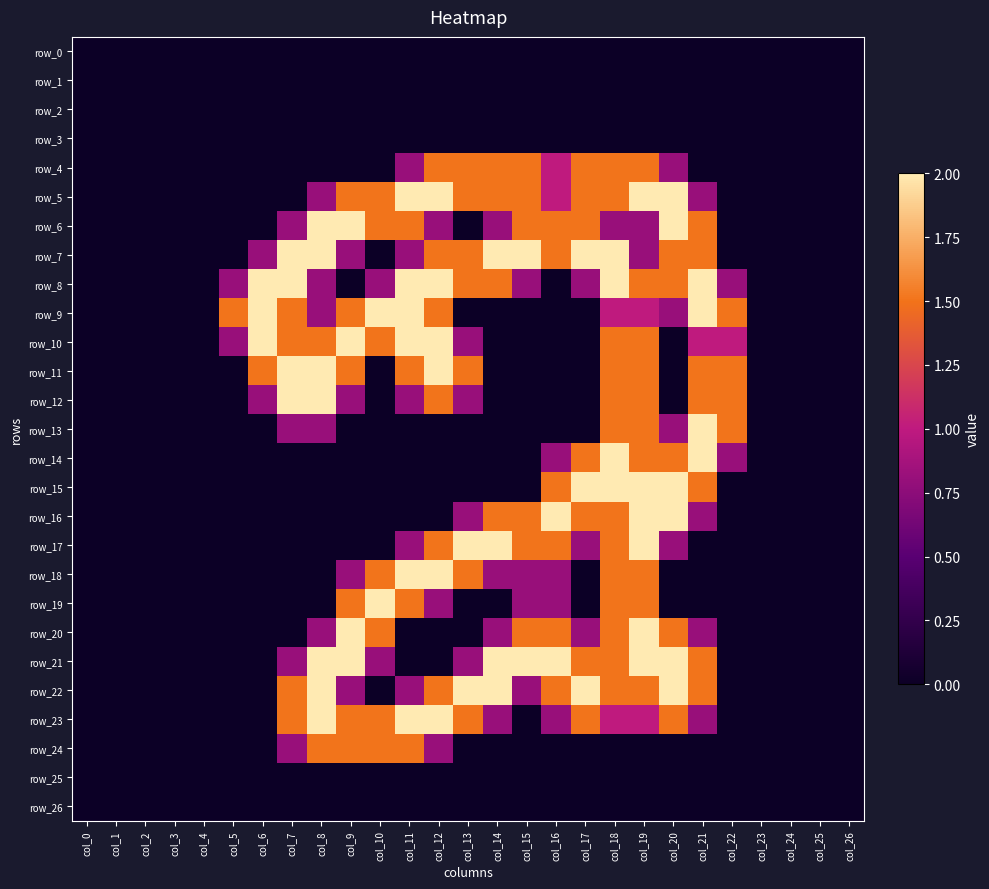

Reading right to left, extract all data points from this chart.

row_0: col_26=0.0	col_25=0.0	col_24=0.0	col_23=0.0	col_22=0.0	col_21=0.0	col_20=0.0	col_19=0.0	col_18=0.0	col_17=0.0	col_16=0.0	col_15=0.0	col_14=0.0	col_13=0.0	col_12=0.0	col_11=0.0	col_10=0.0	col_9=0.0	col_8=0.0	col_7=0.0	col_6=0.0	col_5=0.0	col_4=0.0	col_3=0.0	col_2=0.0	col_1=0.0	col_0=0.0
row_1: col_26=0.0	col_25=0.0	col_24=0.0	col_23=0.0	col_22=0.0	col_21=0.0	col_20=0.0	col_19=0.0	col_18=0.0	col_17=0.0	col_16=0.0	col_15=0.0	col_14=0.0	col_13=0.0	col_12=0.0	col_11=0.0	col_10=0.0	col_9=0.0	col_8=0.0	col_7=0.0	col_6=0.0	col_5=0.0	col_4=0.0	col_3=0.0	col_2=0.0	col_1=0.0	col_0=0.0
row_2: col_26=0.0	col_25=0.0	col_24=0.0	col_23=0.0	col_22=0.0	col_21=0.0	col_20=0.0	col_19=0.0	col_18=0.0	col_17=0.0	col_16=0.0	col_15=0.0	col_14=0.0	col_13=0.0	col_12=0.0	col_11=0.0	col_10=0.0	col_9=0.0	col_8=0.0	col_7=0.0	col_6=0.0	col_5=0.0	col_4=0.0	col_3=0.0	col_2=0.0	col_1=0.0	col_0=0.0
row_3: col_26=0.0	col_25=0.0	col_24=0.0	col_23=0.0	col_22=0.0	col_21=0.0	col_20=0.0	col_19=0.0	col_18=0.0	col_17=0.0	col_16=0.0	col_15=0.0	col_14=0.0	col_13=0.0	col_12=0.0	col_11=0.0	col_10=0.0	col_9=0.0	col_8=0.0	col_7=0.0	col_6=0.0	col_5=0.0	col_4=0.0	col_3=0.0	col_2=0.0	col_1=0.0	col_0=0.0
row_4: col_26=0.0	col_25=0.0	col_24=0.0	col_23=0.0	col_22=0.0	col_21=0.0	col_20=0.8	col_19=1.5	col_18=1.5	col_17=1.5	col_16=1.0	col_15=1.5	col_14=1.5	col_13=1.5	col_12=1.5	col_11=0.8	col_10=0.0	col_9=0.0	col_8=0.0	col_7=0.0	col_6=0.0	col_5=0.0	col_4=0.0	col_3=0.0	col_2=0.0	col_1=0.0	col_0=0.0
row_5: col_26=0.0	col_25=0.0	col_24=0.0	col_23=0.0	col_22=0.0	col_21=0.8	col_20=2.0	col_19=2.0	col_18=1.5	col_17=1.5	col_16=1.0	col_15=1.5	col_14=1.5	col_13=1.5	col_12=2.0	col_11=2.0	col_10=1.5	col_9=1.5	col_8=0.8	col_7=0.0	col_6=0.0	col_5=0.0	col_4=0.0	col_3=0.0	col_2=0.0	col_1=0.0	col_0=0.0
row_6: col_26=0.0	col_25=0.0	col_24=0.0	col_23=0.0	col_22=0.0	col_21=1.5	col_20=2.0	col_19=0.8	col_18=0.8	col_17=1.5	col_16=1.5	col_15=1.5	col_14=0.8	col_13=0.0	col_12=0.8	col_11=1.5	col_10=1.5	col_9=2.0	col_8=2.0	col_7=0.8	col_6=0.0	col_5=0.0	col_4=0.0	col_3=0.0	col_2=0.0	col_1=0.0	col_0=0.0
row_7: col_26=0.0	col_25=0.0	col_24=0.0	col_23=0.0	col_22=0.0	col_21=1.5	col_20=1.5	col_19=0.8	col_18=2.0	col_17=2.0	col_16=1.5	col_15=2.0	col_14=2.0	col_13=1.5	col_12=1.5	col_11=0.8	col_10=0.0	col_9=0.8	col_8=2.0	col_7=2.0	col_6=0.8	col_5=0.0	col_4=0.0	col_3=0.0	col_2=0.0	col_1=0.0	col_0=0.0
row_8: col_26=0.0	col_25=0.0	col_24=0.0	col_23=0.0	col_22=0.8	col_21=2.0	col_20=1.5	col_19=1.5	col_18=2.0	col_17=0.8	col_16=0.0	col_15=0.8	col_14=1.5	col_13=1.5	col_12=2.0	col_11=2.0	col_10=0.8	col_9=0.0	col_8=0.8	col_7=2.0	col_6=2.0	col_5=0.8	col_4=0.0	col_3=0.0	col_2=0.0	col_1=0.0	col_0=0.0
row_9: col_26=0.0	col_25=0.0	col_24=0.0	col_23=0.0	col_22=1.5	col_21=2.0	col_20=0.8	col_19=1.0	col_18=1.0	col_17=0.0	col_16=0.0	col_15=0.0	col_14=0.0	col_13=0.0	col_12=1.5	col_11=2.0	col_10=2.0	col_9=1.5	col_8=0.8	col_7=1.5	col_6=2.0	col_5=1.5	col_4=0.0	col_3=0.0	col_2=0.0	col_1=0.0	col_0=0.0
row_10: col_26=0.0	col_25=0.0	col_24=0.0	col_23=0.0	col_22=1.0	col_21=1.0	col_20=0.0	col_19=1.5	col_18=1.5	col_17=0.0	col_16=0.0	col_15=0.0	col_14=0.0	col_13=0.8	col_12=2.0	col_11=2.0	col_10=1.5	col_9=2.0	col_8=1.5	col_7=1.5	col_6=2.0	col_5=0.8	col_4=0.0	col_3=0.0	col_2=0.0	col_1=0.0	col_0=0.0
row_11: col_26=0.0	col_25=0.0	col_24=0.0	col_23=0.0	col_22=1.5	col_21=1.5	col_20=0.0	col_19=1.5	col_18=1.5	col_17=0.0	col_16=0.0	col_15=0.0	col_14=0.0	col_13=1.5	col_12=2.0	col_11=1.5	col_10=0.0	col_9=1.5	col_8=2.0	col_7=2.0	col_6=1.5	col_5=0.0	col_4=0.0	col_3=0.0	col_2=0.0	col_1=0.0	col_0=0.0
row_12: col_26=0.0	col_25=0.0	col_24=0.0	col_23=0.0	col_22=1.5	col_21=1.5	col_20=0.0	col_19=1.5	col_18=1.5	col_17=0.0	col_16=0.0	col_15=0.0	col_14=0.0	col_13=0.8	col_12=1.5	col_11=0.8	col_10=0.0	col_9=0.8	col_8=2.0	col_7=2.0	col_6=0.8	col_5=0.0	col_4=0.0	col_3=0.0	col_2=0.0	col_1=0.0	col_0=0.0
row_13: col_26=0.0	col_25=0.0	col_24=0.0	col_23=0.0	col_22=1.5	col_21=2.0	col_20=0.8	col_19=1.5	col_18=1.5	col_17=0.0	col_16=0.0	col_15=0.0	col_14=0.0	col_13=0.0	col_12=0.0	col_11=0.0	col_10=0.0	col_9=0.0	col_8=0.8	col_7=0.8	col_6=0.0	col_5=0.0	col_4=0.0	col_3=0.0	col_2=0.0	col_1=0.0	col_0=0.0
row_14: col_26=0.0	col_25=0.0	col_24=0.0	col_23=0.0	col_22=0.8	col_21=2.0	col_20=1.5	col_19=1.5	col_18=2.0	col_17=1.5	col_16=0.8	col_15=0.0	col_14=0.0	col_13=0.0	col_12=0.0	col_11=0.0	col_10=0.0	col_9=0.0	col_8=0.0	col_7=0.0	col_6=0.0	col_5=0.0	col_4=0.0	col_3=0.0	col_2=0.0	col_1=0.0	col_0=0.0
row_15: col_26=0.0	col_25=0.0	col_24=0.0	col_23=0.0	col_22=0.0	col_21=1.5	col_20=2.0	col_19=2.0	col_18=2.0	col_17=2.0	col_16=1.5	col_15=0.0	col_14=0.0	col_13=0.0	col_12=0.0	col_11=0.0	col_10=0.0	col_9=0.0	col_8=0.0	col_7=0.0	col_6=0.0	col_5=0.0	col_4=0.0	col_3=0.0	col_2=0.0	col_1=0.0	col_0=0.0
row_16: col_26=0.0	col_25=0.0	col_24=0.0	col_23=0.0	col_22=0.0	col_21=0.8	col_20=2.0	col_19=2.0	col_18=1.5	col_17=1.5	col_16=2.0	col_15=1.5	col_14=1.5	col_13=0.8	col_12=0.0	col_11=0.0	col_10=0.0	col_9=0.0	col_8=0.0	col_7=0.0	col_6=0.0	col_5=0.0	col_4=0.0	col_3=0.0	col_2=0.0	col_1=0.0	col_0=0.0
row_17: col_26=0.0	col_25=0.0	col_24=0.0	col_23=0.0	col_22=0.0	col_21=0.0	col_20=0.8	col_19=2.0	col_18=1.5	col_17=0.8	col_16=1.5	col_15=1.5	col_14=2.0	col_13=2.0	col_12=1.5	col_11=0.8	col_10=0.0	col_9=0.0	col_8=0.0	col_7=0.0	col_6=0.0	col_5=0.0	col_4=0.0	col_3=0.0	col_2=0.0	col_1=0.0	col_0=0.0
row_18: col_26=0.0	col_25=0.0	col_24=0.0	col_23=0.0	col_22=0.0	col_21=0.0	col_20=0.0	col_19=1.5	col_18=1.5	col_17=0.0	col_16=0.8	col_15=0.8	col_14=0.8	col_13=1.5	col_12=2.0	col_11=2.0	col_10=1.5	col_9=0.8	col_8=0.0	col_7=0.0	col_6=0.0	col_5=0.0	col_4=0.0	col_3=0.0	col_2=0.0	col_1=0.0	col_0=0.0
row_19: col_26=0.0	col_25=0.0	col_24=0.0	col_23=0.0	col_22=0.0	col_21=0.0	col_20=0.0	col_19=1.5	col_18=1.5	col_17=0.0	col_16=0.8	col_15=0.8	col_14=0.0	col_13=0.0	col_12=0.8	col_11=1.5	col_10=2.0	col_9=1.5	col_8=0.0	col_7=0.0	col_6=0.0	col_5=0.0	col_4=0.0	col_3=0.0	col_2=0.0	col_1=0.0	col_0=0.0
row_20: col_26=0.0	col_25=0.0	col_24=0.0	col_23=0.0	col_22=0.0	col_21=0.8	col_20=1.5	col_19=2.0	col_18=1.5	col_17=0.8	col_16=1.5	col_15=1.5	col_14=0.8	col_13=0.0	col_12=0.0	col_11=0.0	col_10=1.5	col_9=2.0	col_8=0.8	col_7=0.0	col_6=0.0	col_5=0.0	col_4=0.0	col_3=0.0	col_2=0.0	col_1=0.0	col_0=0.0
row_21: col_26=0.0	col_25=0.0	col_24=0.0	col_23=0.0	col_22=0.0	col_21=1.5	col_20=2.0	col_19=2.0	col_18=1.5	col_17=1.5	col_16=2.0	col_15=2.0	col_14=2.0	col_13=0.8	col_12=0.0	col_11=0.0	col_10=0.8	col_9=2.0	col_8=2.0	col_7=0.8	col_6=0.0	col_5=0.0	col_4=0.0	col_3=0.0	col_2=0.0	col_1=0.0	col_0=0.0
row_22: col_26=0.0	col_25=0.0	col_24=0.0	col_23=0.0	col_22=0.0	col_21=1.5	col_20=2.0	col_19=1.5	col_18=1.5	col_17=2.0	col_16=1.5	col_15=0.8	col_14=2.0	col_13=2.0	col_12=1.5	col_11=0.8	col_10=0.0	col_9=0.8	col_8=2.0	col_7=1.5	col_6=0.0	col_5=0.0	col_4=0.0	col_3=0.0	col_2=0.0	col_1=0.0	col_0=0.0
row_23: col_26=0.0	col_25=0.0	col_24=0.0	col_23=0.0	col_22=0.0	col_21=0.8	col_20=1.5	col_19=1.0	col_18=1.0	col_17=1.5	col_16=0.8	col_15=0.0	col_14=0.8	col_13=1.5	col_12=2.0	col_11=2.0	col_10=1.5	col_9=1.5	col_8=2.0	col_7=1.5	col_6=0.0	col_5=0.0	col_4=0.0	col_3=0.0	col_2=0.0	col_1=0.0	col_0=0.0
row_24: col_26=0.0	col_25=0.0	col_24=0.0	col_23=0.0	col_22=0.0	col_21=0.0	col_20=0.0	col_19=0.0	col_18=0.0	col_17=0.0	col_16=0.0	col_15=0.0	col_14=0.0	col_13=0.0	col_12=0.8	col_11=1.5	col_10=1.5	col_9=1.5	col_8=1.5	col_7=0.8	col_6=0.0	col_5=0.0	col_4=0.0	col_3=0.0	col_2=0.0	col_1=0.0	col_0=0.0
row_25: col_26=0.0	col_25=0.0	col_24=0.0	col_23=0.0	col_22=0.0	col_21=0.0	col_20=0.0	col_19=0.0	col_18=0.0	col_17=0.0	col_16=0.0	col_15=0.0	col_14=0.0	col_13=0.0	col_12=0.0	col_11=0.0	col_10=0.0	col_9=0.0	col_8=0.0	col_7=0.0	col_6=0.0	col_5=0.0	col_4=0.0	col_3=0.0	col_2=0.0	col_1=0.0	col_0=0.0
row_26: col_26=0.0	col_25=0.0	col_24=0.0	col_23=0.0	col_22=0.0	col_21=0.0	col_20=0.0	col_19=0.0	col_18=0.0	col_17=0.0	col_16=0.0	col_15=0.0	col_14=0.0	col_13=0.0	col_12=0.0	col_11=0.0	col_10=0.0	col_9=0.0	col_8=0.0	col_7=0.0	col_6=0.0	col_5=0.0	col_4=0.0	col_3=0.0	col_2=0.0	col_1=0.0	col_0=0.0